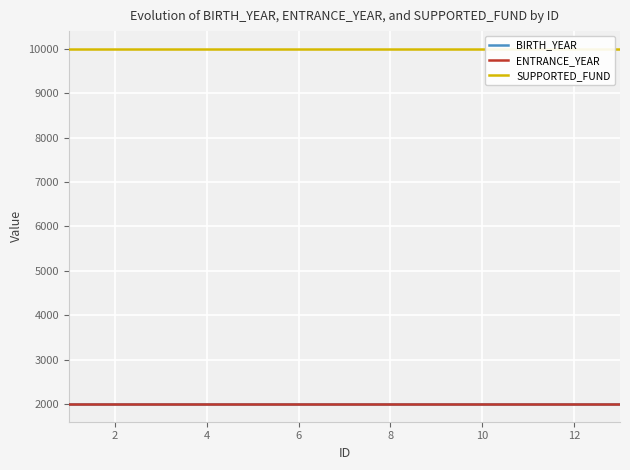

Which series changed the most between 4 and 6?

BIRTH_YEAR